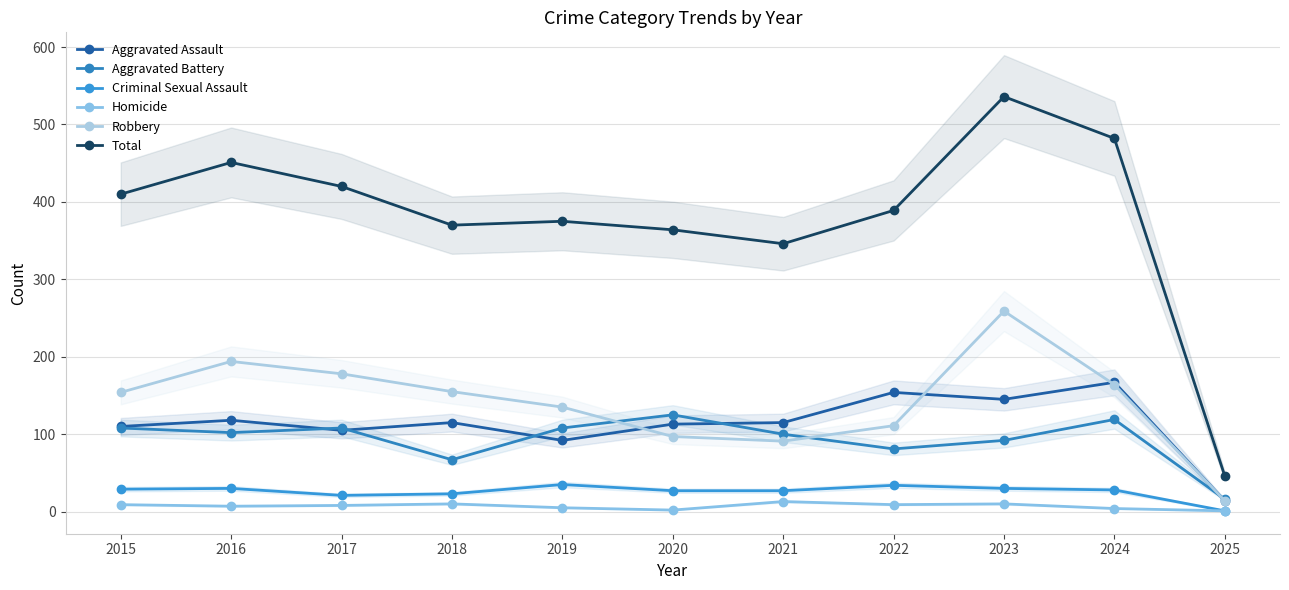

True or false: Aggravated Battery and Total intersect in this chart.

False